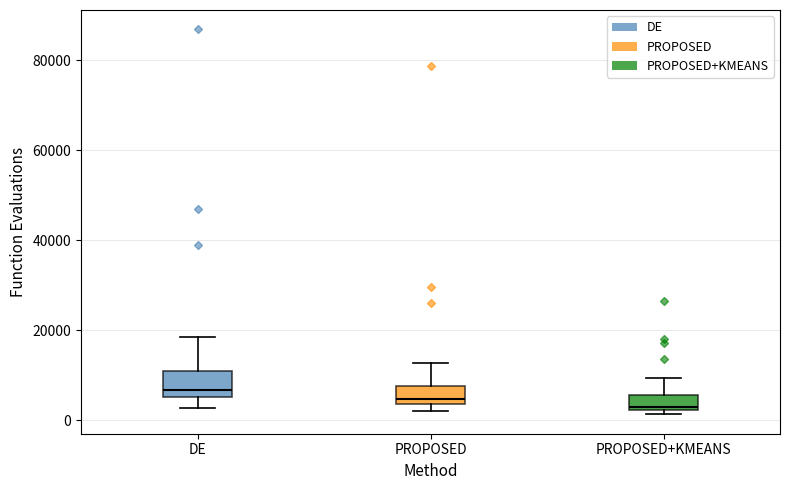

Reading left to right, transcribe this box plot: for each box, give where its median line is, the range the box spans, and where its two whiskers end, as read against the y-axis. The values are not printed on the chart, so give them approximately, as read against the axis.

DE: median 6000 (just above the box's lower edge), box 6000 to 10000, whiskers 2000 to 18000
PROPOSED: median 4000 (just above the box's lower edge), box 4000 to 8000, whiskers 2000 to 12000
PROPOSED+KMEANS: median 4000, box 2000 to 6000, whiskers 2000 (just below the box's lower edge) to 10000